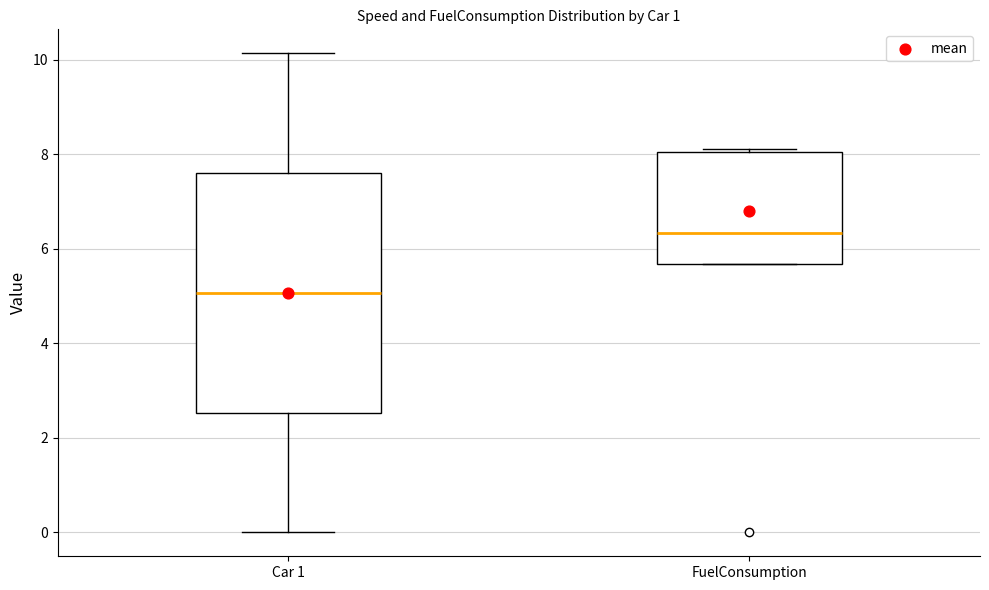

Which box's median line is the highest?

FuelConsumption